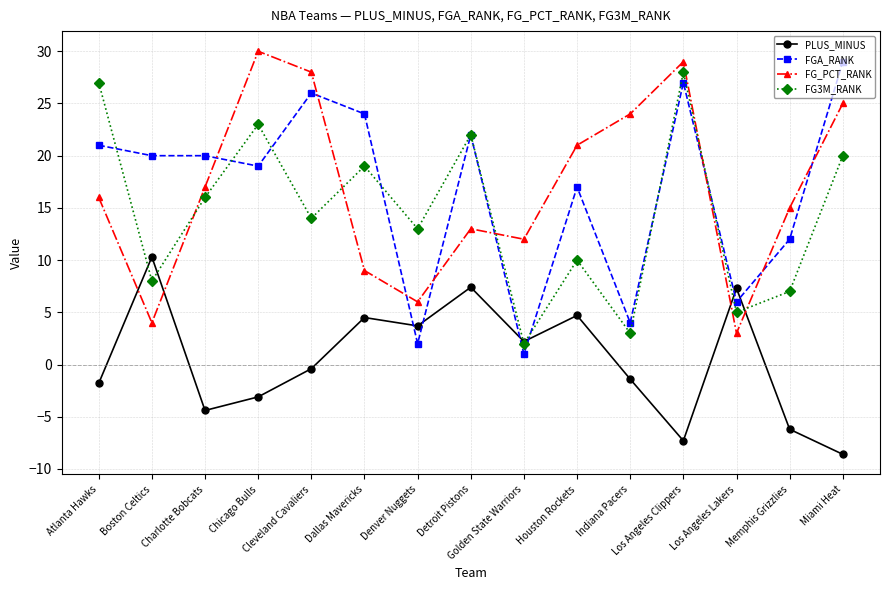

What is the label of the 13th point from the left?

Los Angeles Lakers